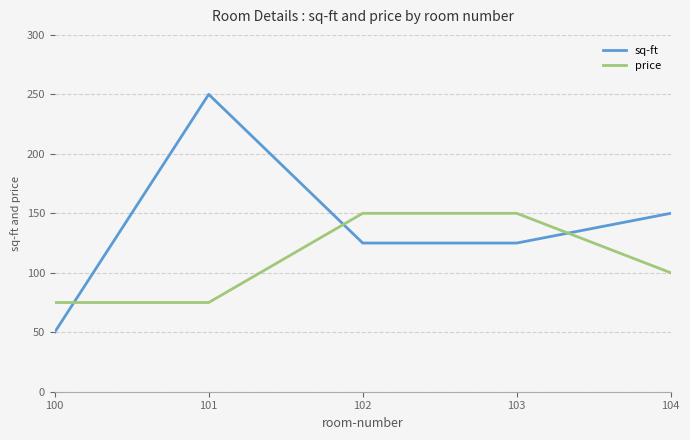

What is the average value of the sq-ft series?

140